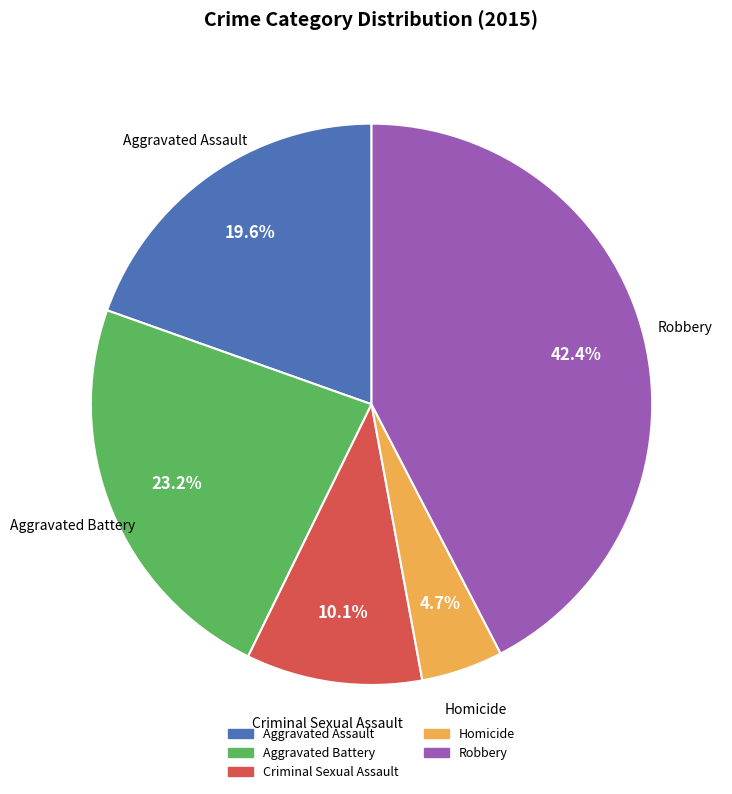

To the nearest percent, what portion does Aggravated Battery represent?

23%